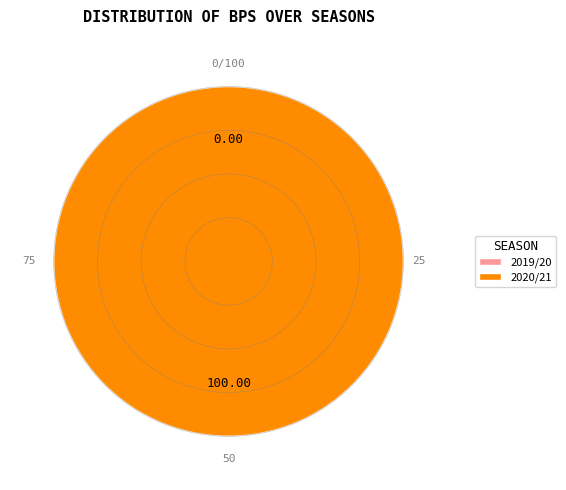

Is 2019/20 the majority of the pie?

No